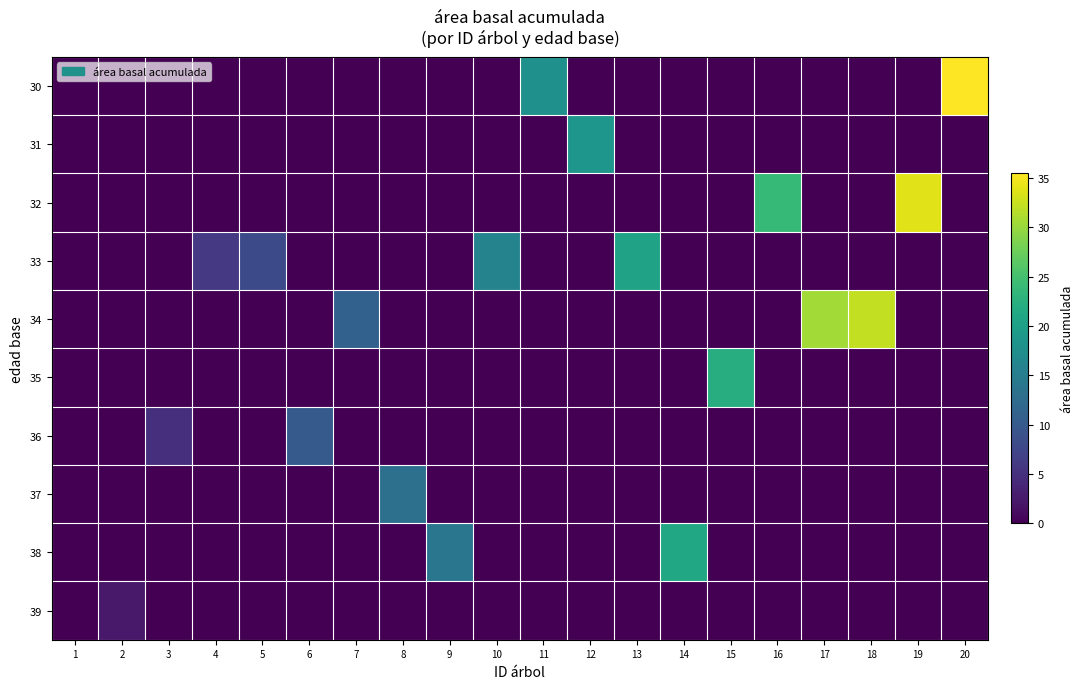

What is the greatest value displayed?

35.5